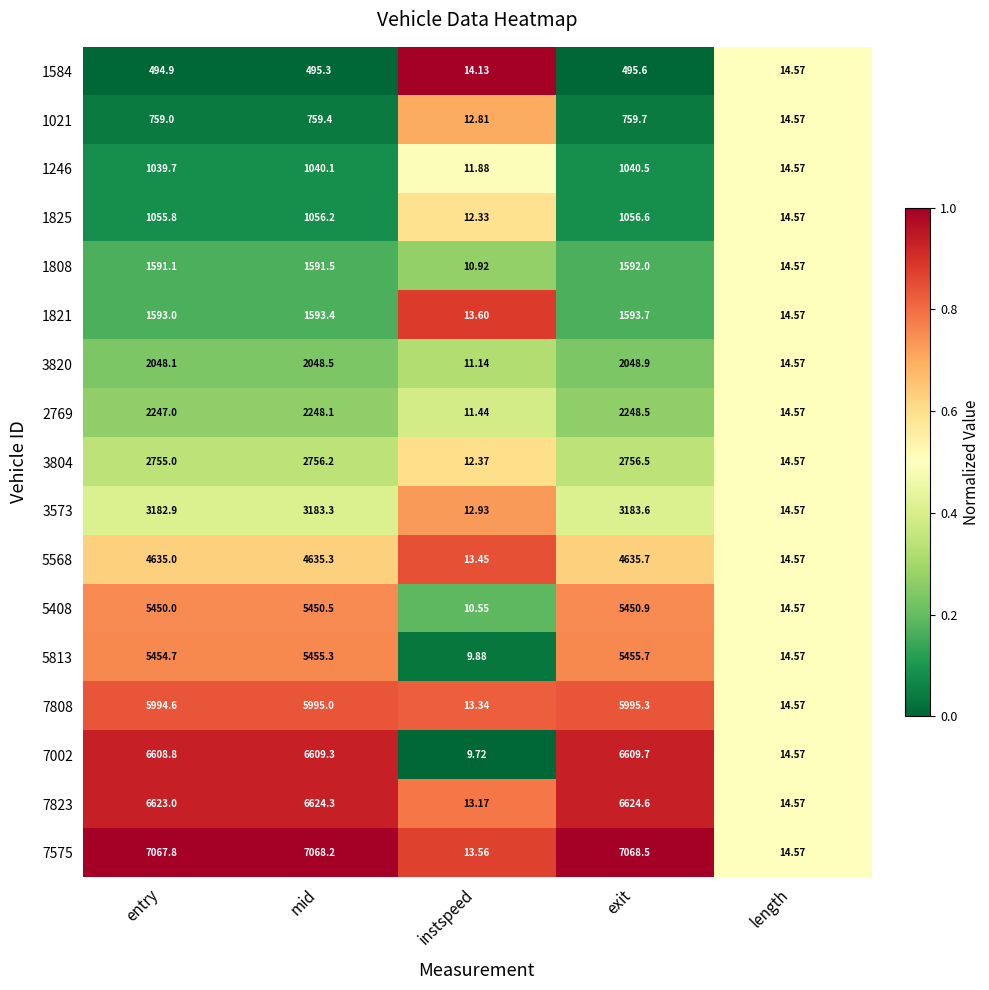

Is the value of 1808 at mid greater than the value of 3573 at length?

Yes